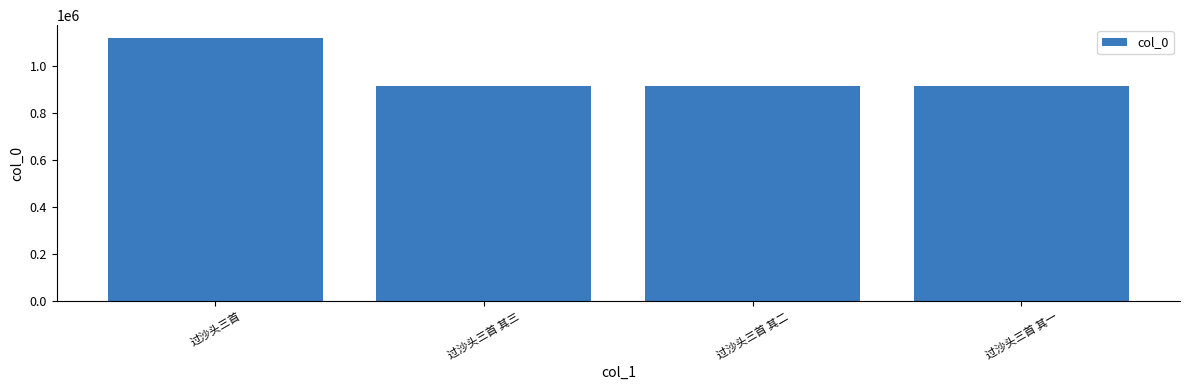

Between 过沙头三首 其二 and 过沙头三首, which is larger?

过沙头三首